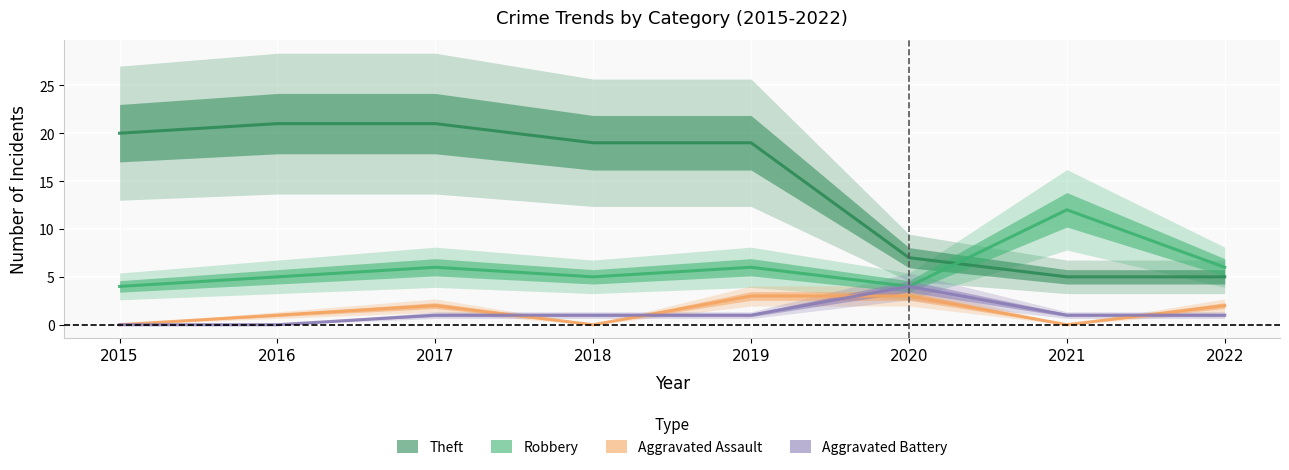

What is the highest value of the Theft series?

21